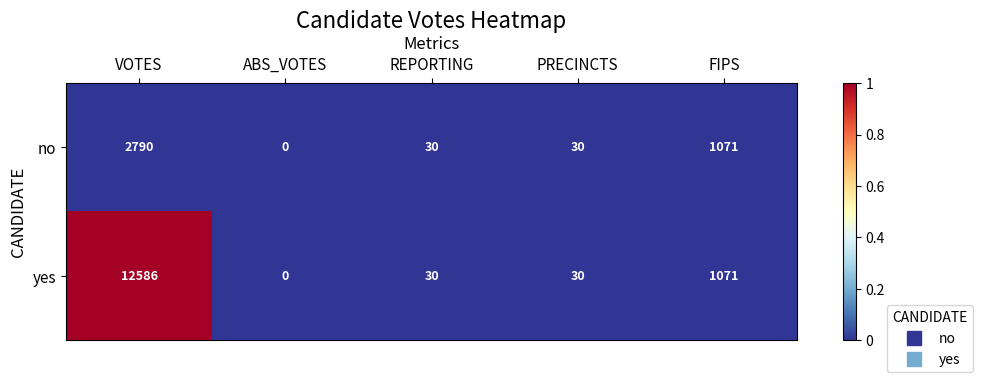

Reading left to right, extract all data points from this chart.

no: VOTES=2790	ABS_VOTES=0	REPORTING=30	PRECINCTS=30	FIPS=1071
yes: VOTES=12586	ABS_VOTES=0	REPORTING=30	PRECINCTS=30	FIPS=1071